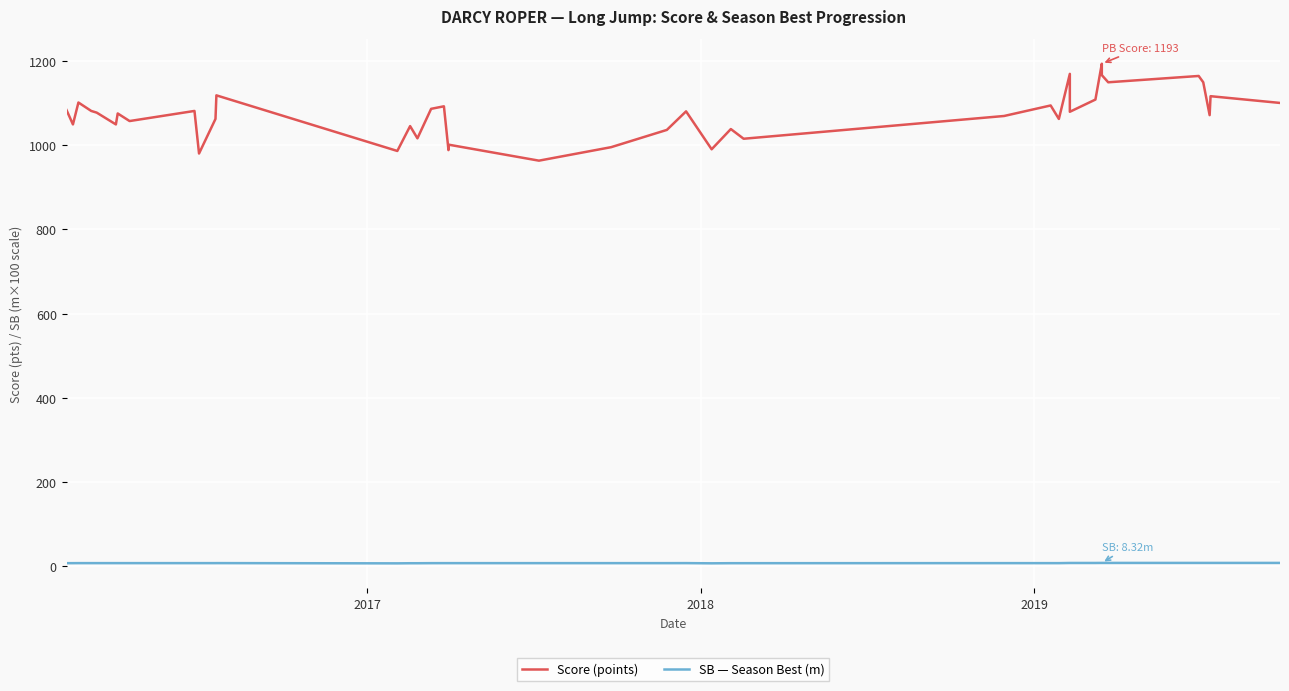

The value of SB — Season Best (m) at 12 is 10.0. True or false?

False